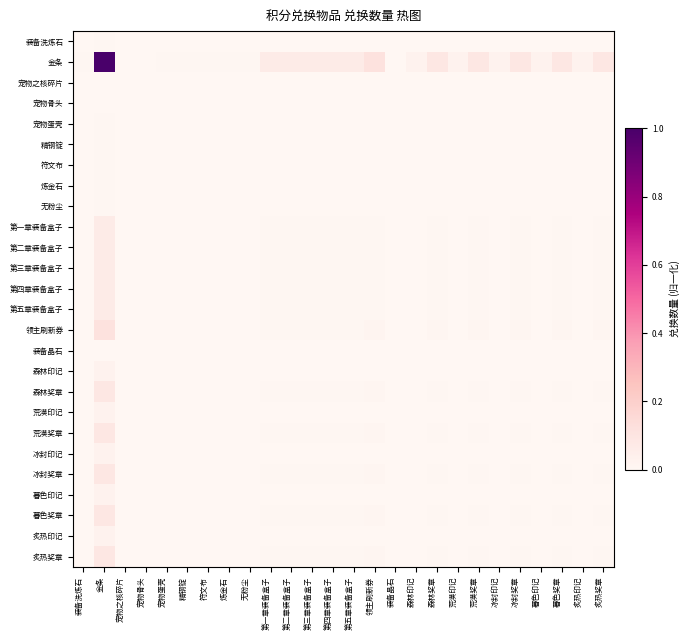

At 宠物蛋壳, list the series in order from largest to smallest.

金条, 领主刷新券, 森林奖章, 荒漠奖章, 冰封奖章, 暮色奖章, 炙热奖章, 第一章装备盒子, 第二章装备盒子, 第三章装备盒子, 第四章装备盒子, 第五章装备盒子, 森林印记, 荒漠印记, 冰封印记, 暮色印记, 炙热印记, 装备洗炼石, 宠物蛋壳, 精钢锭, 符文布, 炼金石, 无粉尘, 宠物之核碎片, 宠物骨头, 装备晶石